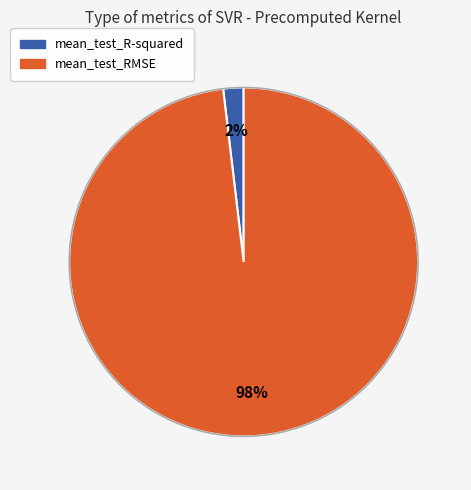

True or false: mean_test_RMSE accounts for 91% of the total.

False